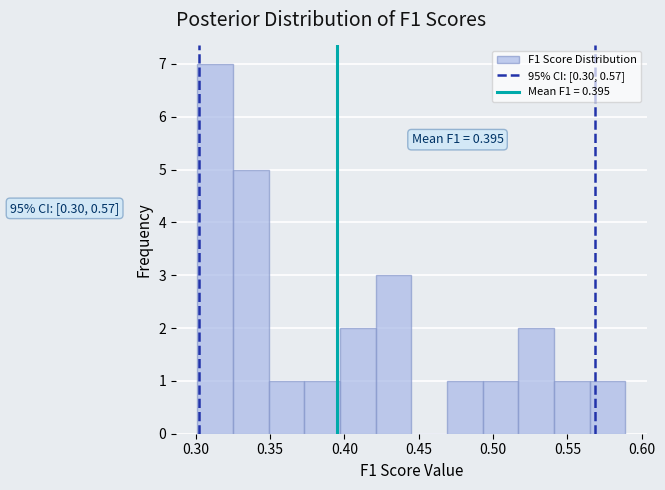

Over which range of the x-axis is the bar tallest?

0.300 to 0.325